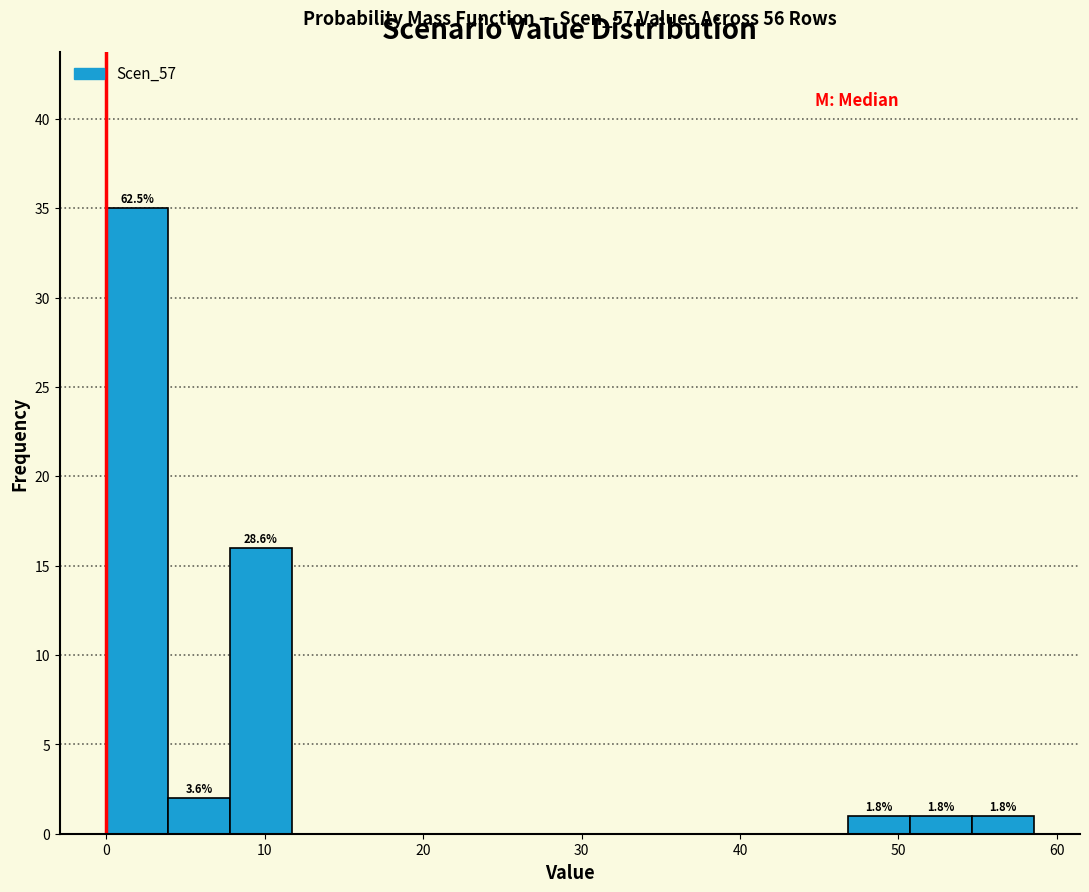

Around what value on the x-axis is the tallest bar? Give the approximate position of its centre, as read against the axis.

2